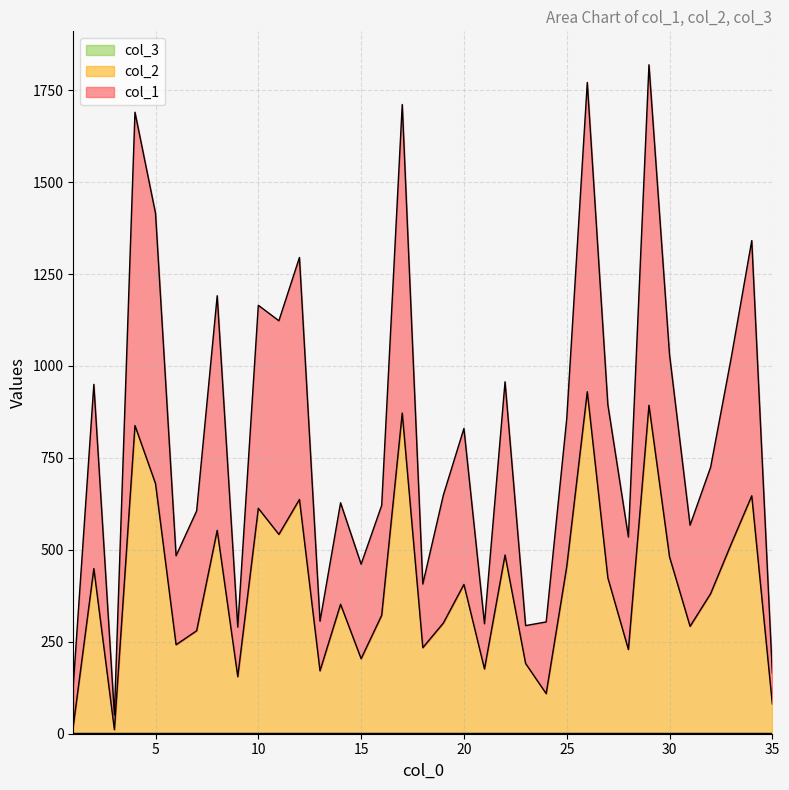

Which series has the largest total across all categories?

col_1